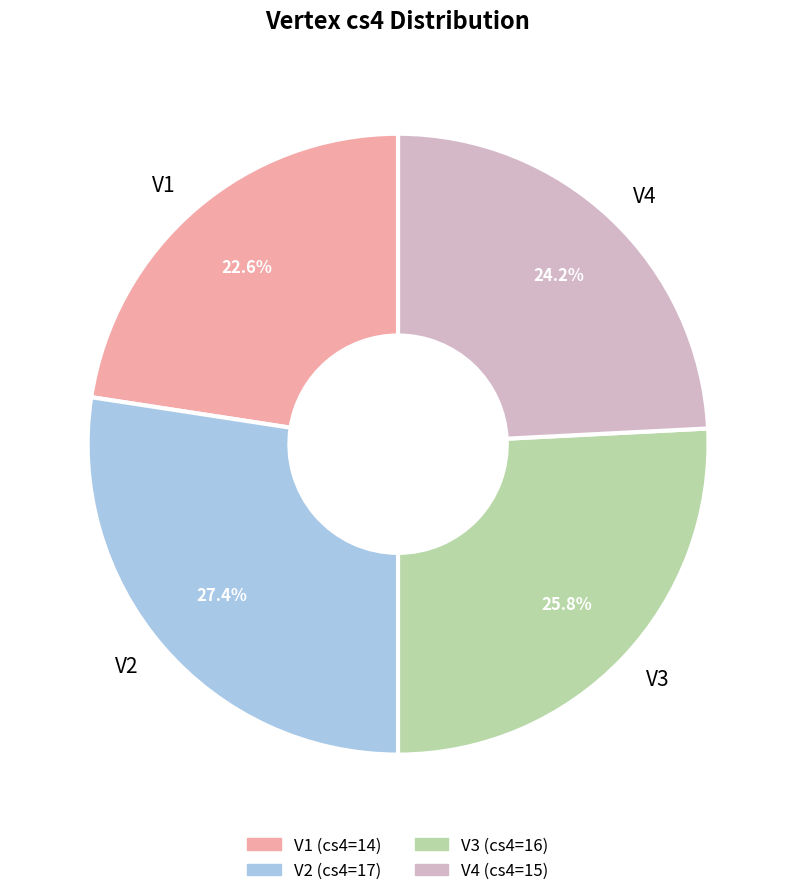

To the nearest percent, what percentage of the pie is V1?

23%